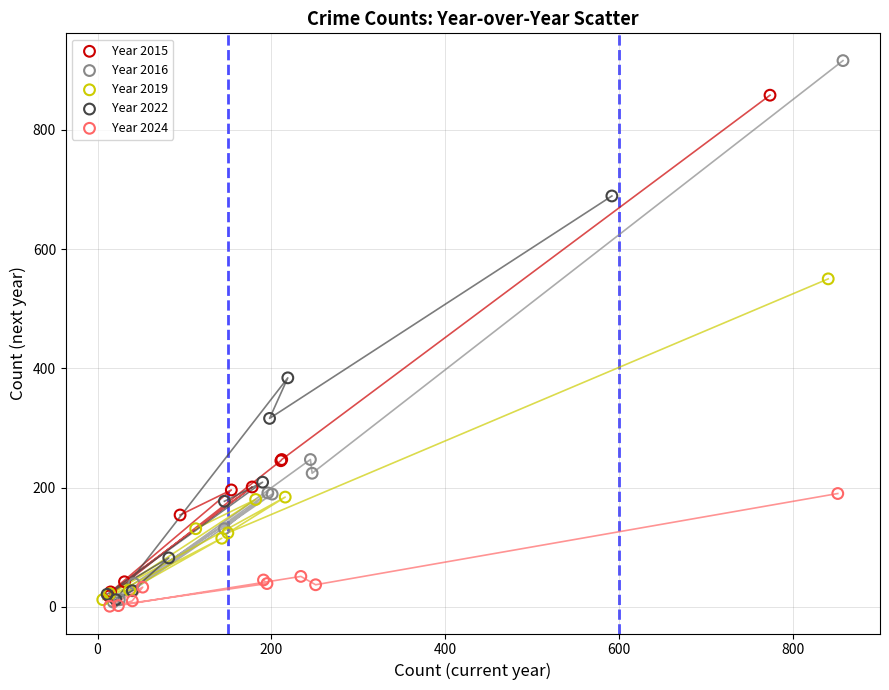

Which series has the largest Y range (max minus min)?

Year 2016